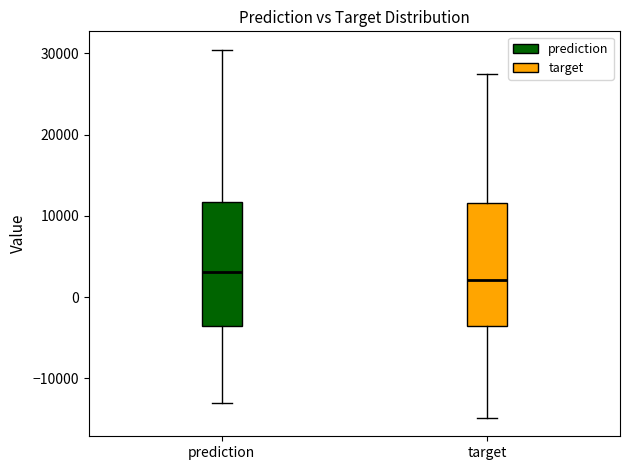

Reading left to right, transcribe this box plot: for each box, give where its median line is, the range the box spans, and where its two whiskers end, as read against the y-axis. The values are not printed on the chart, so give them approximately, as read against the axis.

prediction: median 3000, box -4000 to 12000, whiskers -13000 to 30000
target: median 2000, box -4000 to 12000, whiskers -15000 to 28000